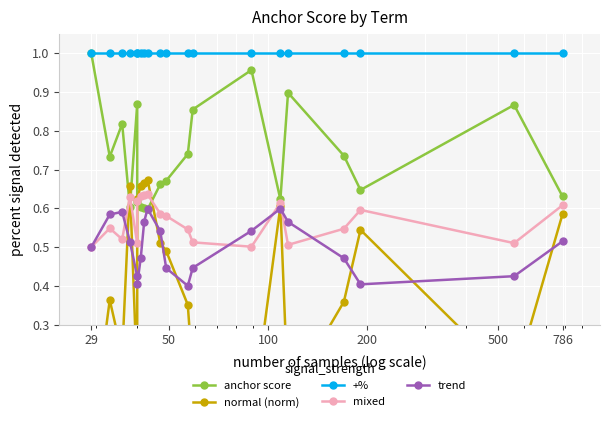

True or false: anchor score and trend intersect in this chart.

True